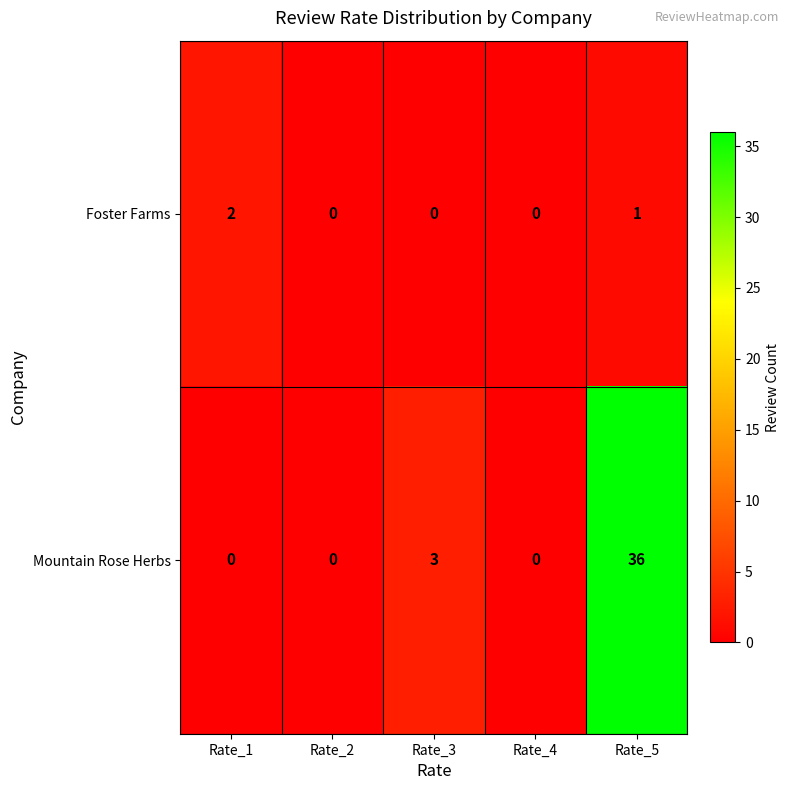

What is the difference between the highest and lowest values at Rate_3?

3